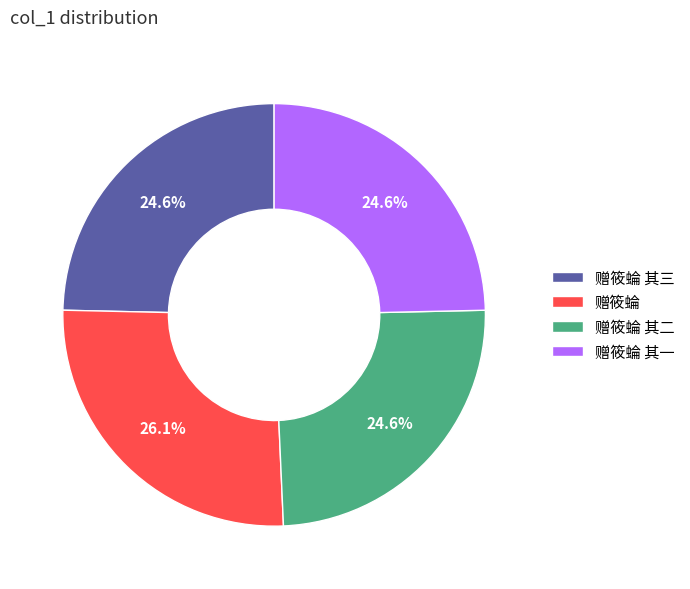

Which category has the biggest portion of the pie?

赠筱蜦